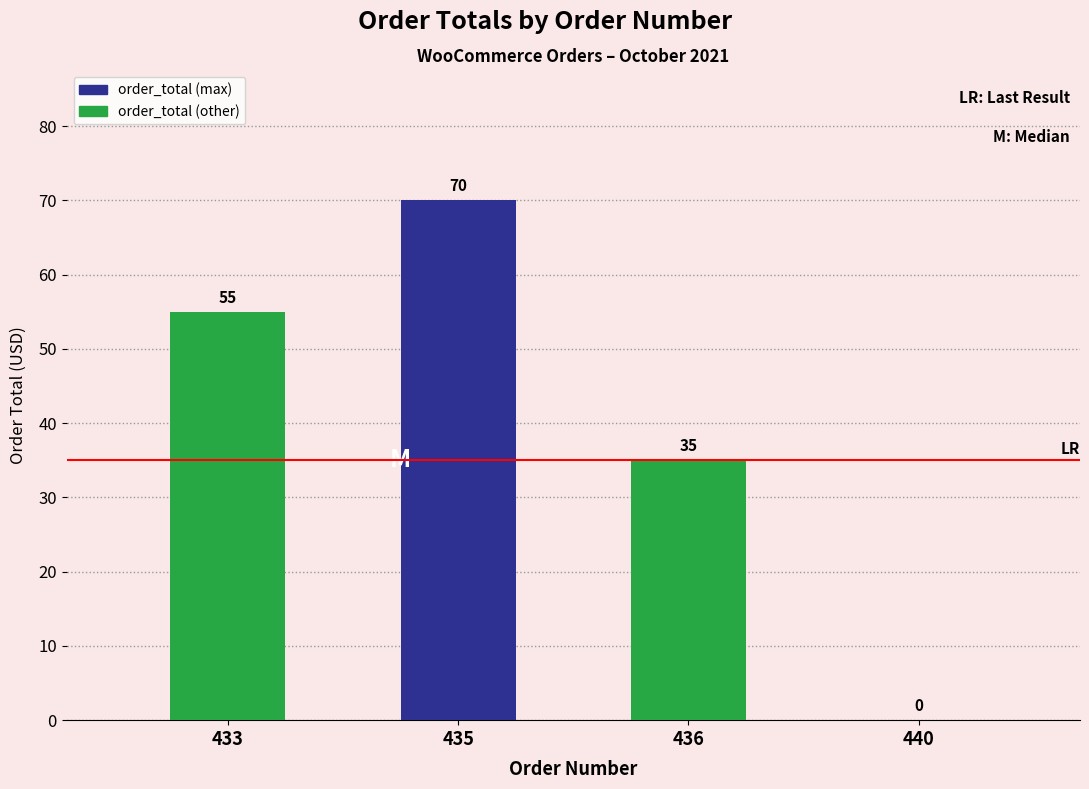

Is it true that the value at 440 is 0?

True